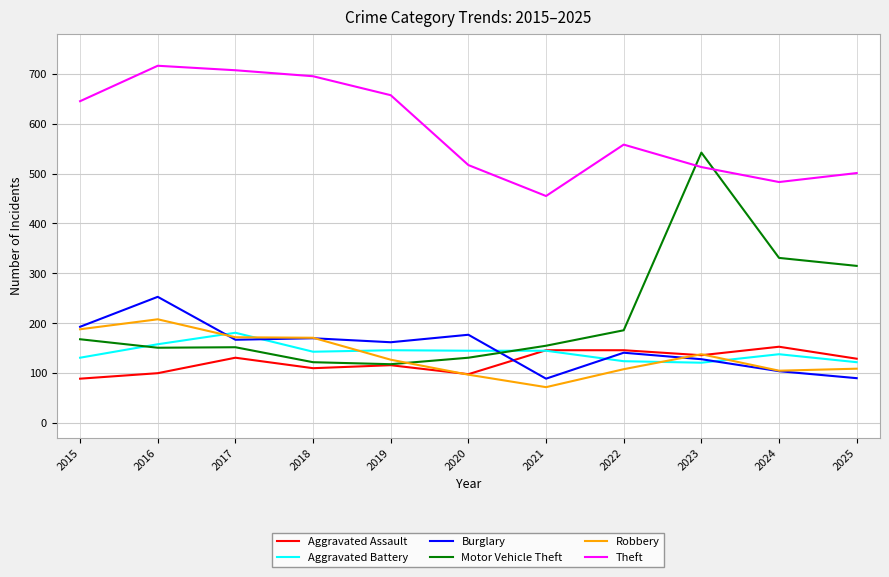

The Burglary series shows 250 at 2020. True or false?

False